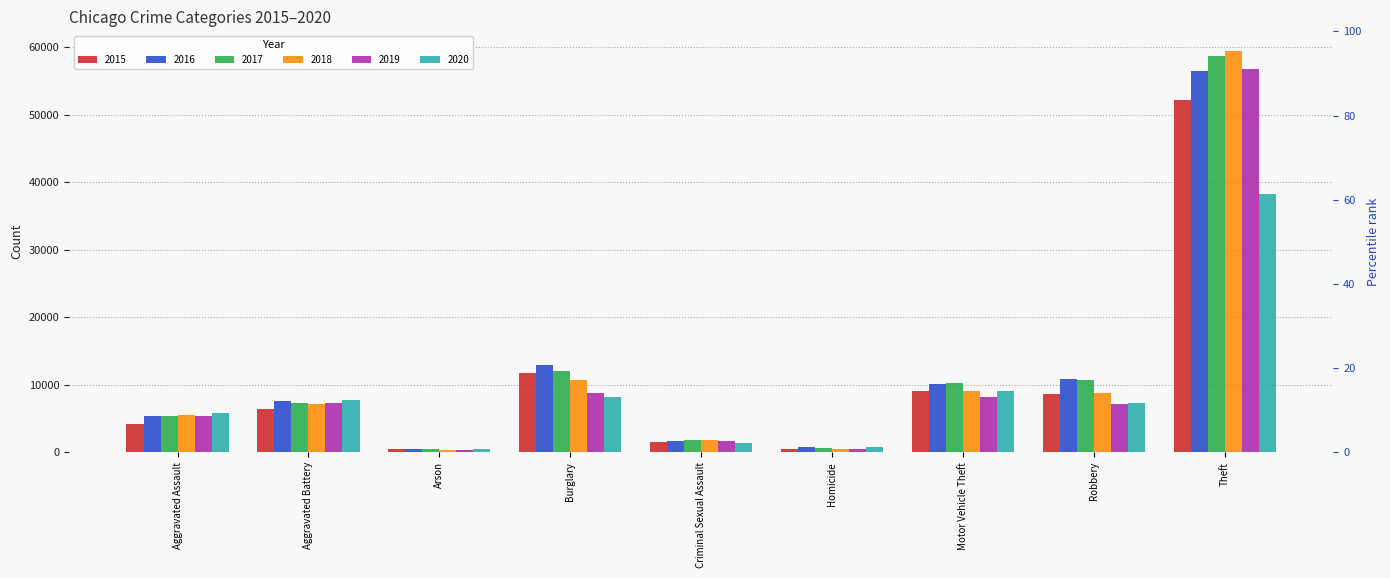

What value does the 2017 series have at Homicide?

633